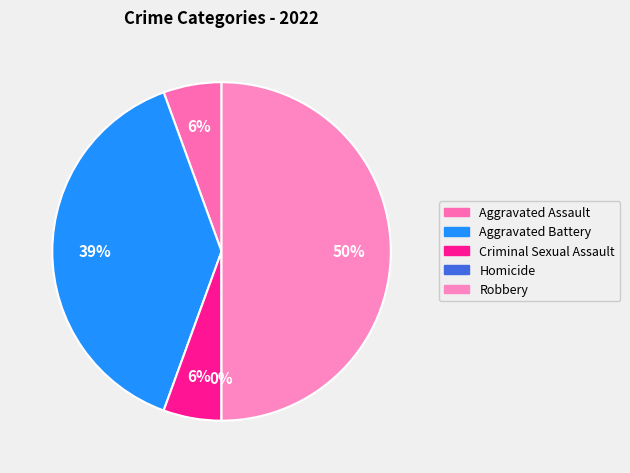

To the nearest percent, what portion does Aggravated Battery represent?

39%